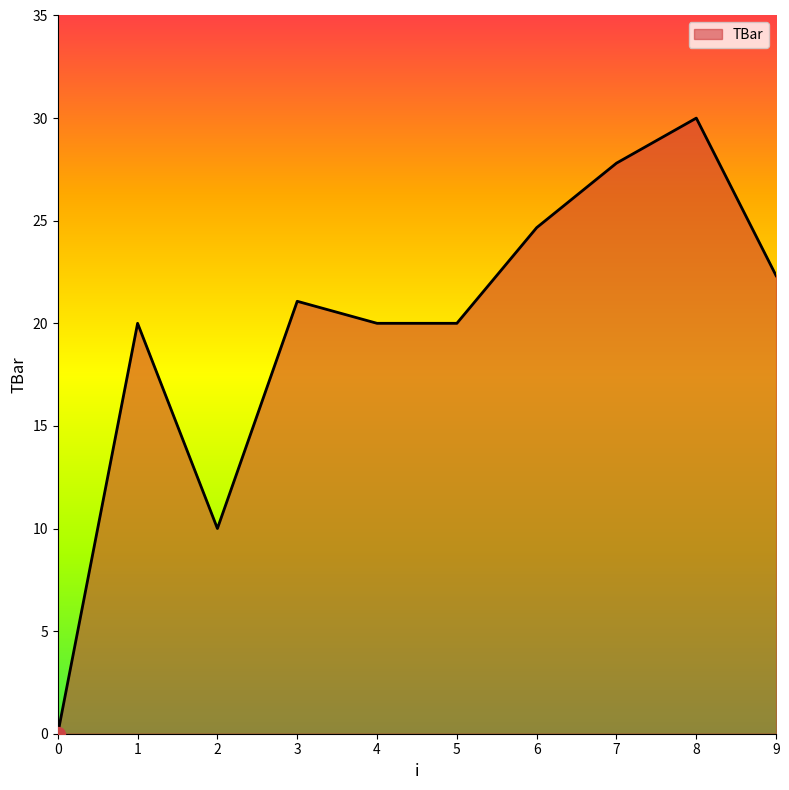

What is the difference between the maximum and minimum values?

30.0